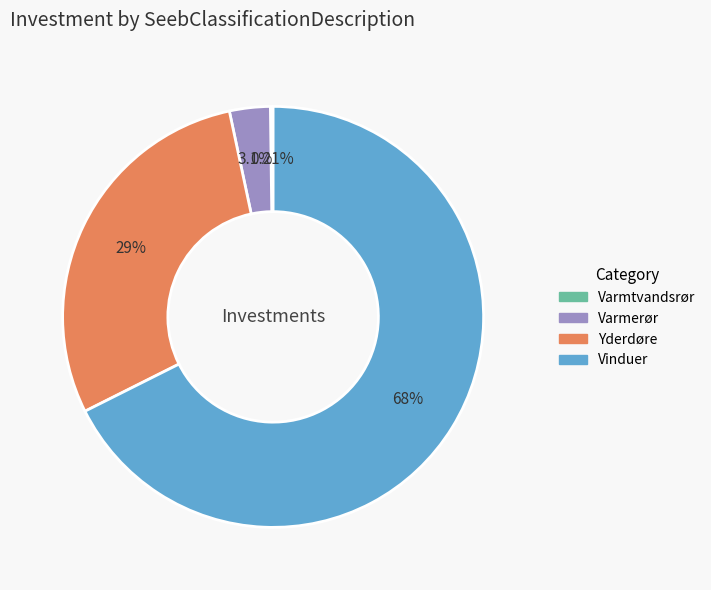

What is the ratio of the value at Vinduer to the value at Varmerør?

21.6